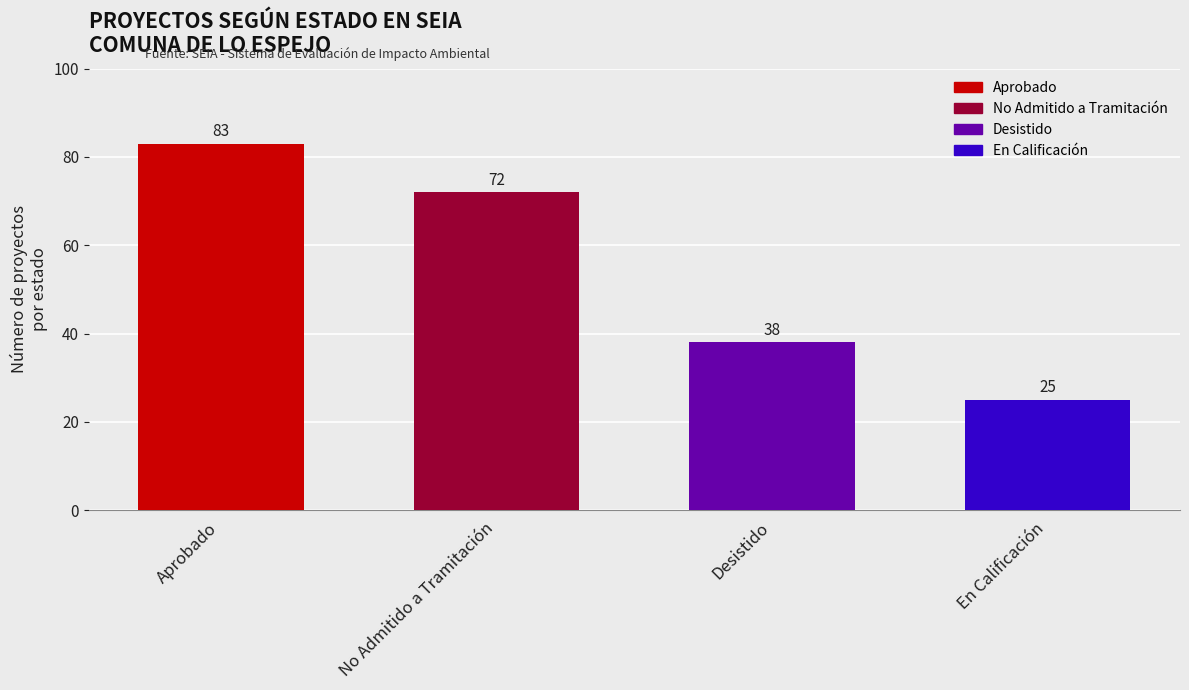

Where is the data nearest to the value 54?

Desistido